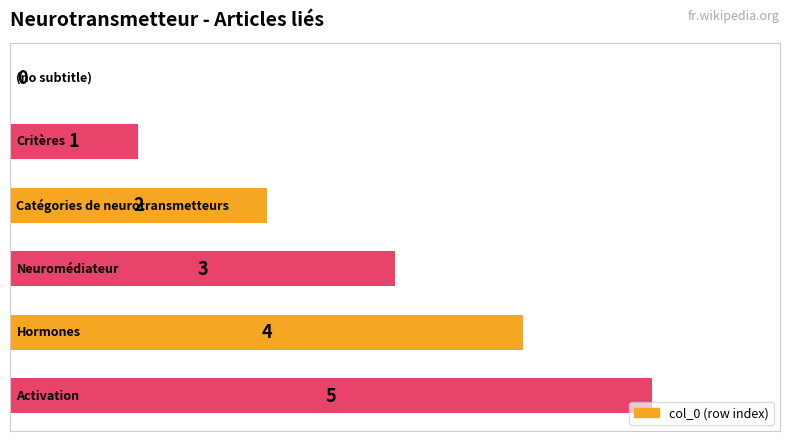

What is the sum of all values?

15